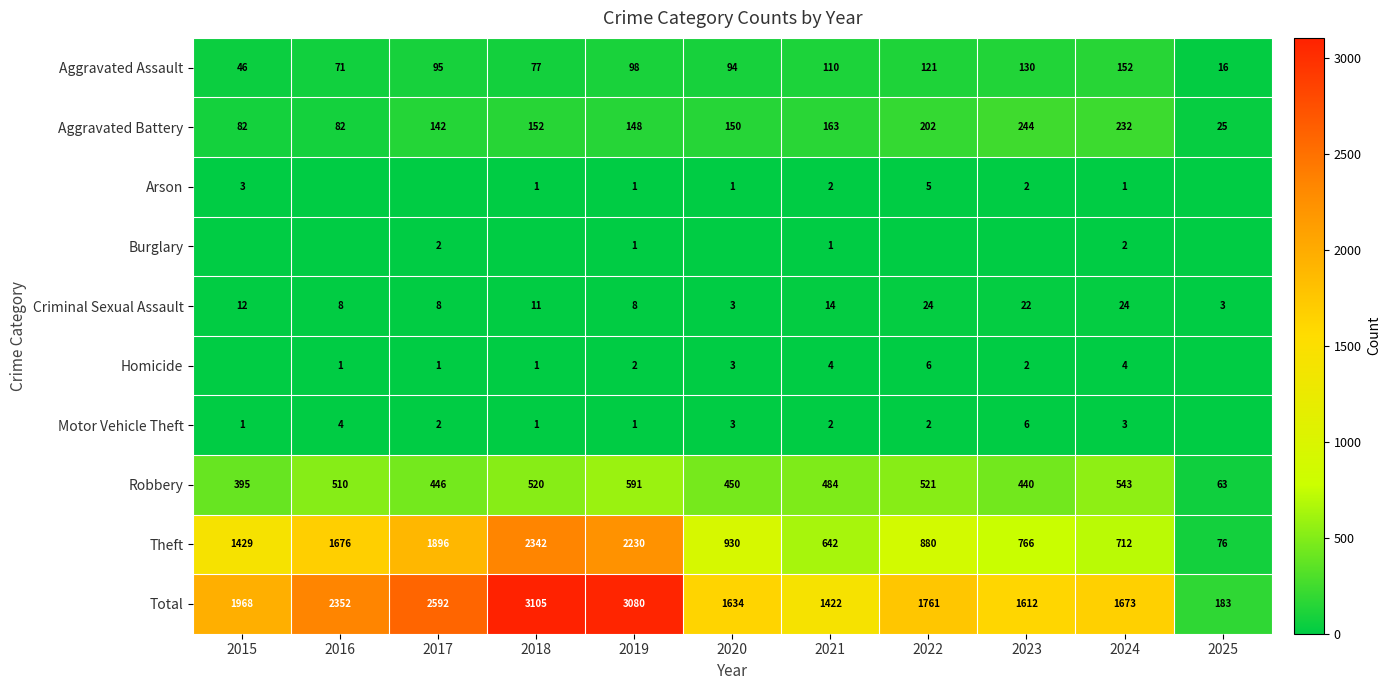

What is the approximate value of Aggravated Battery at 2018?

152